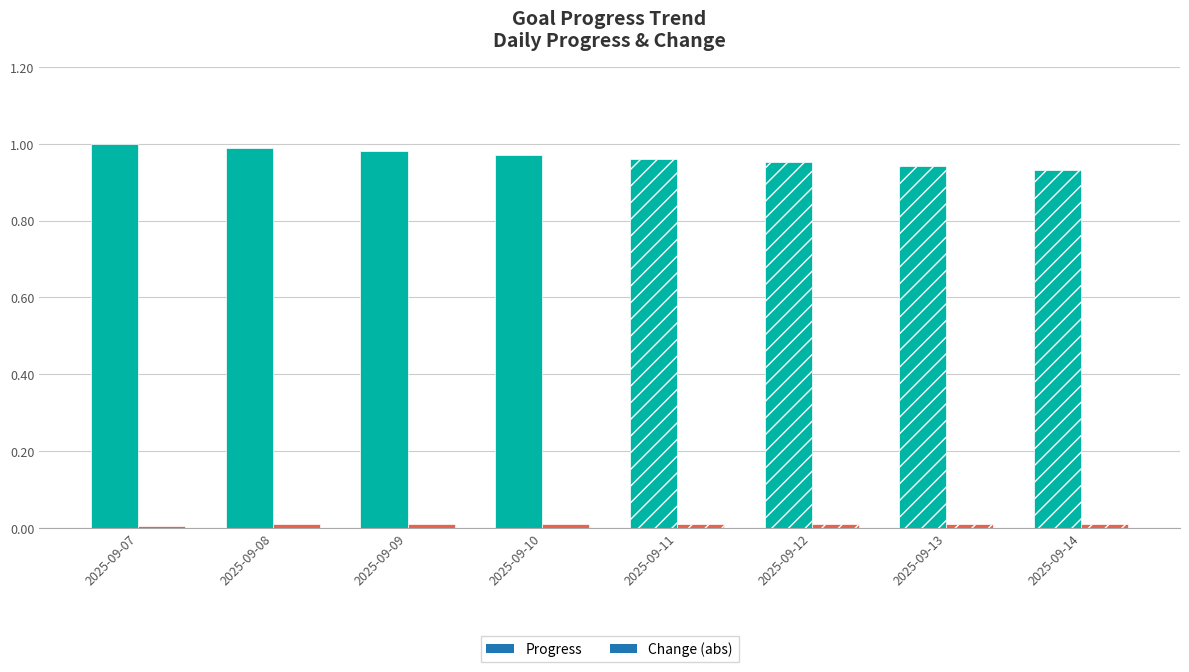

What is the value of the Progress bar at the 2nd from the left?

1.0